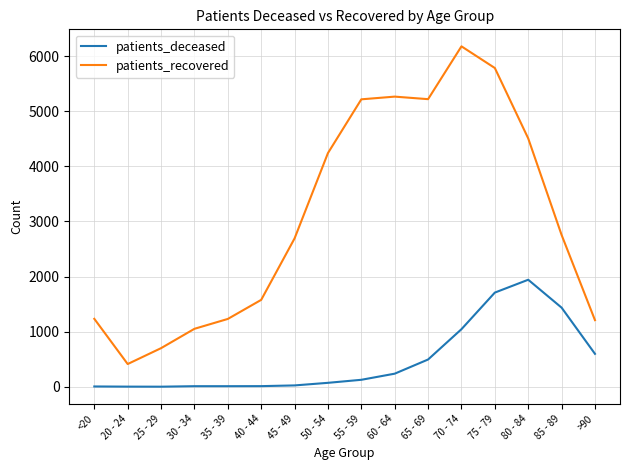

True or false: patients_recovered and patients_deceased intersect in this chart.

False